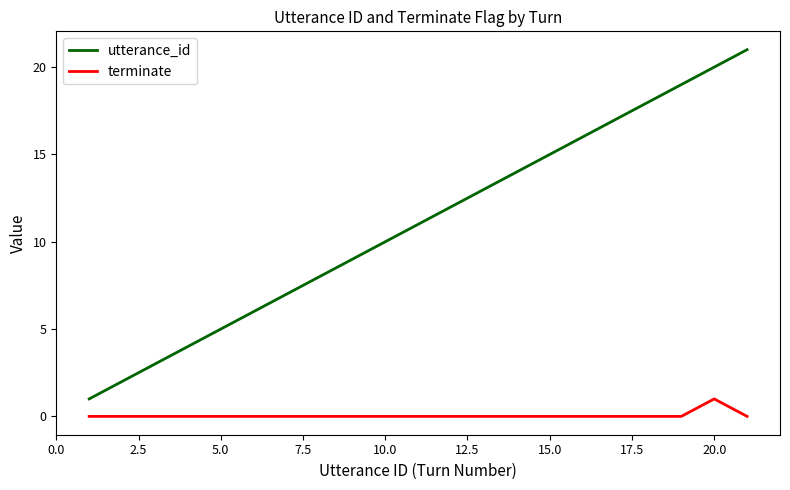

List the series in order of their peak value, lowest first.

terminate, utterance_id